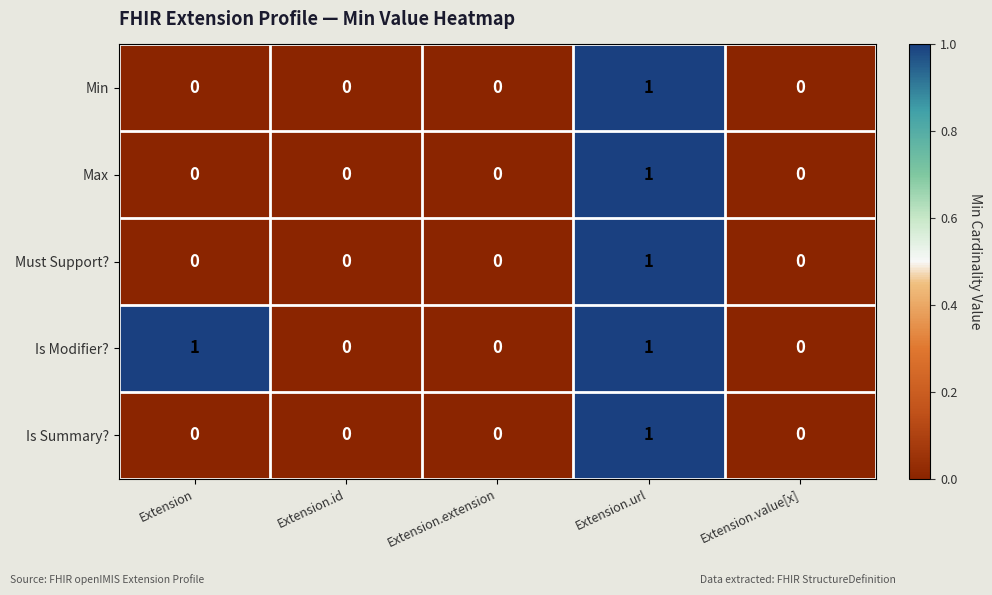

The value of Must Support? at Extension.extension is -1. True or false?

False